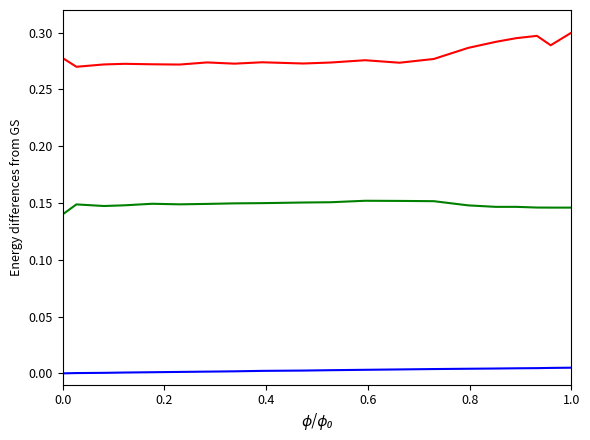

Is this an area chart (filled region under the line)?

No